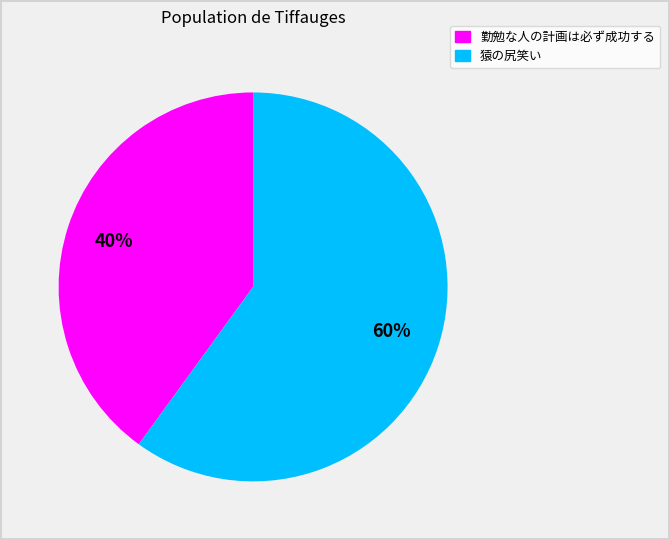

To the nearest percent, what is the difference between the largest and smallest slice percentages?

20%